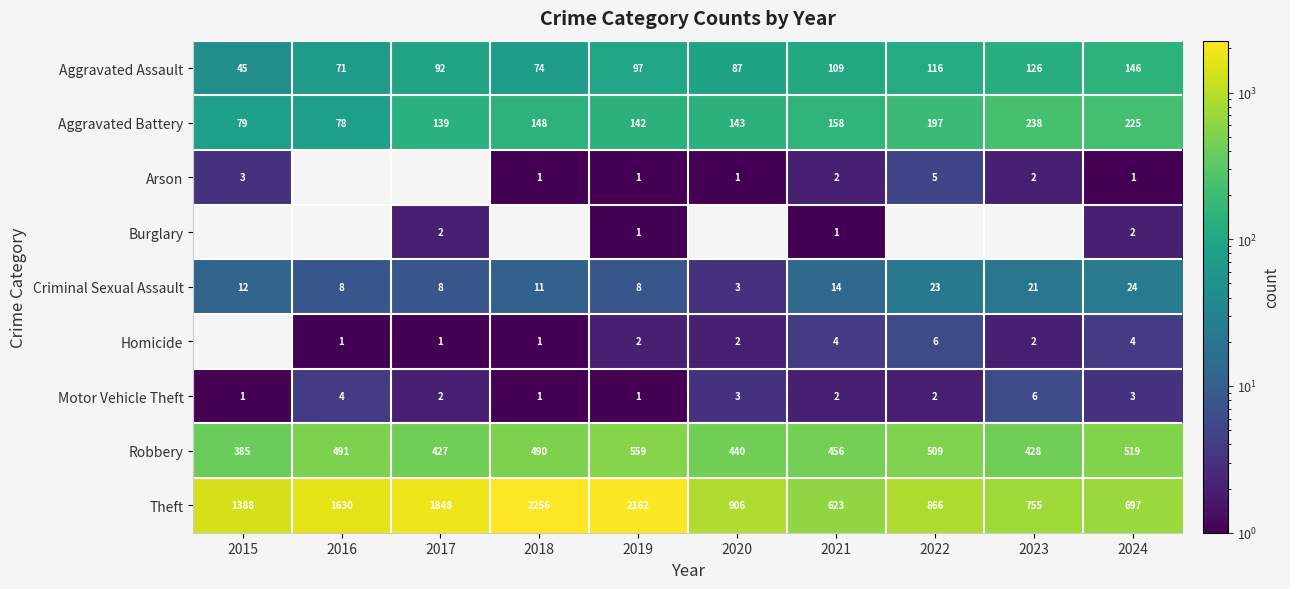

Which series has the largest range (max minus min)?

Theft